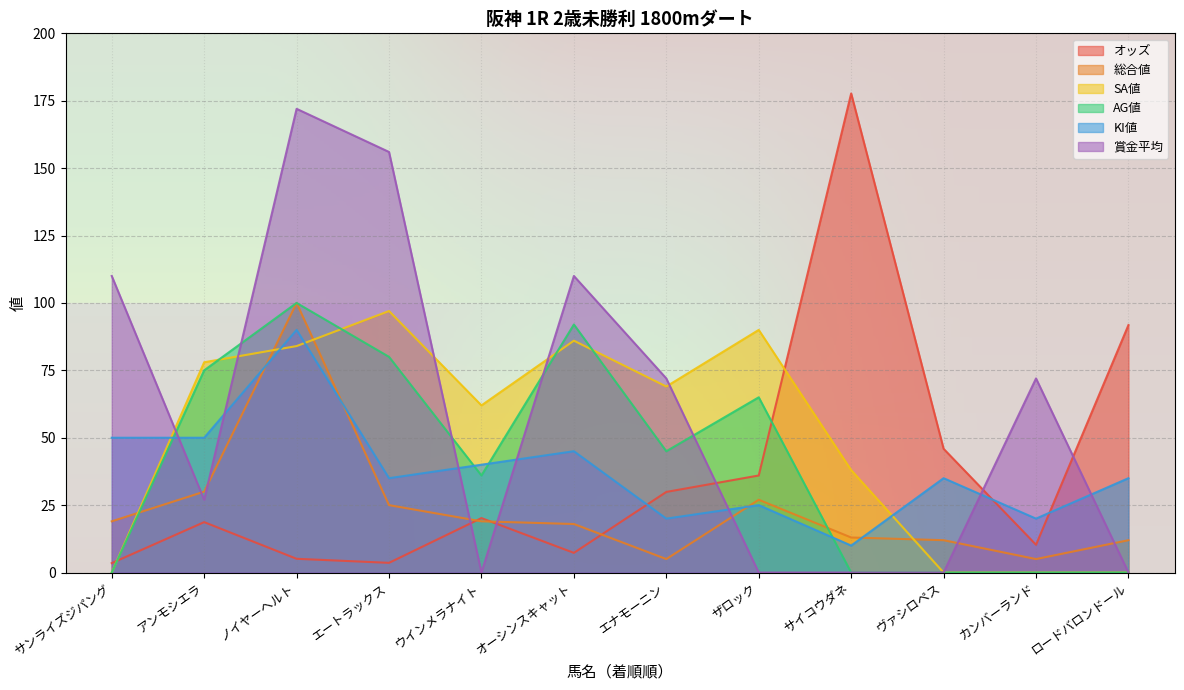

What position from the right is ヴァシロペス?

3